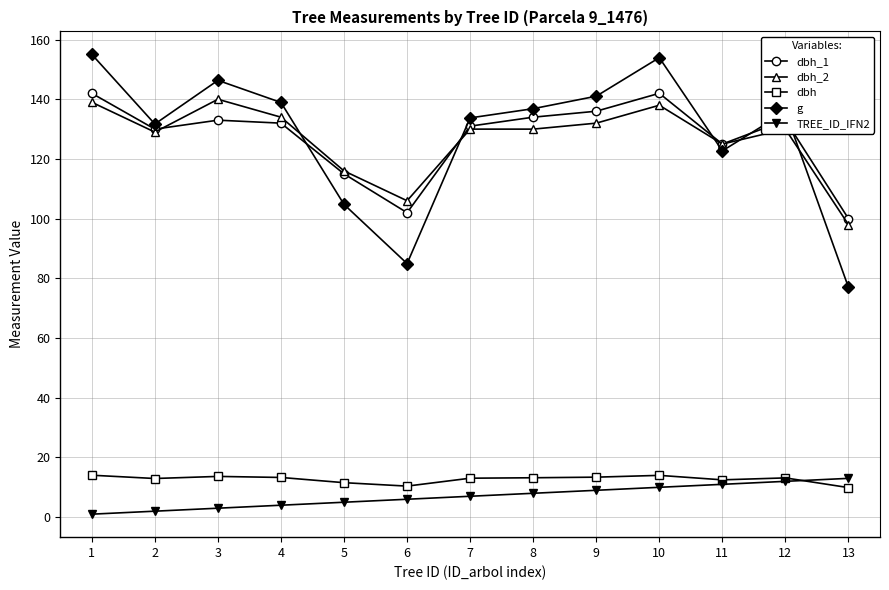

How many interior local valleys does the dbh_1 series have?

3